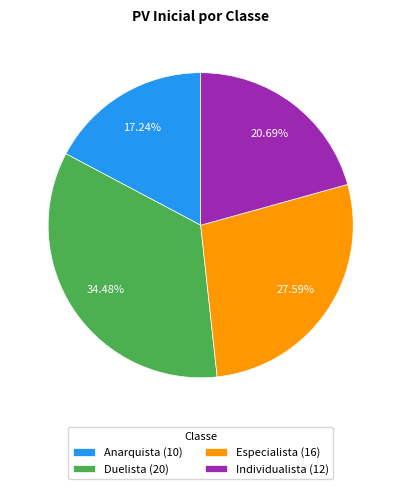

To the nearest percent, what is the average slice percentage?

25%